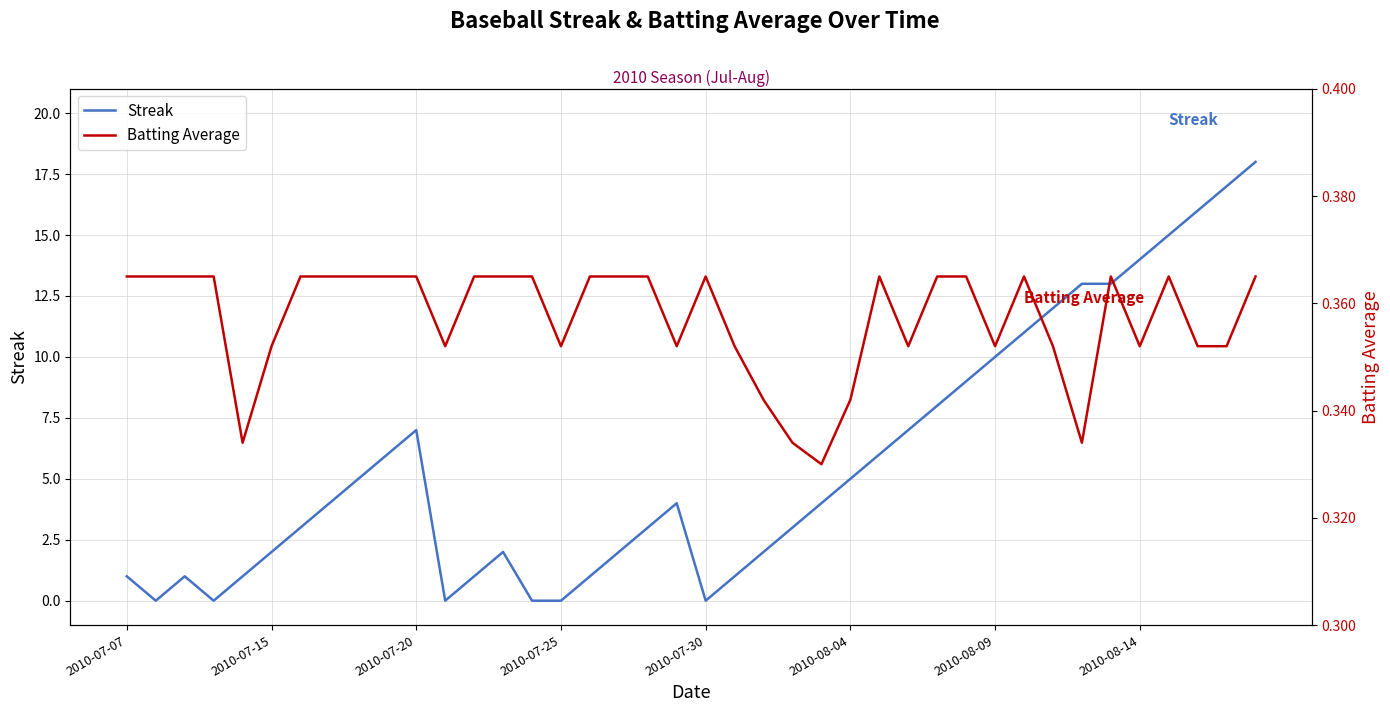

At how many categories does at least one series exceed 8?

11